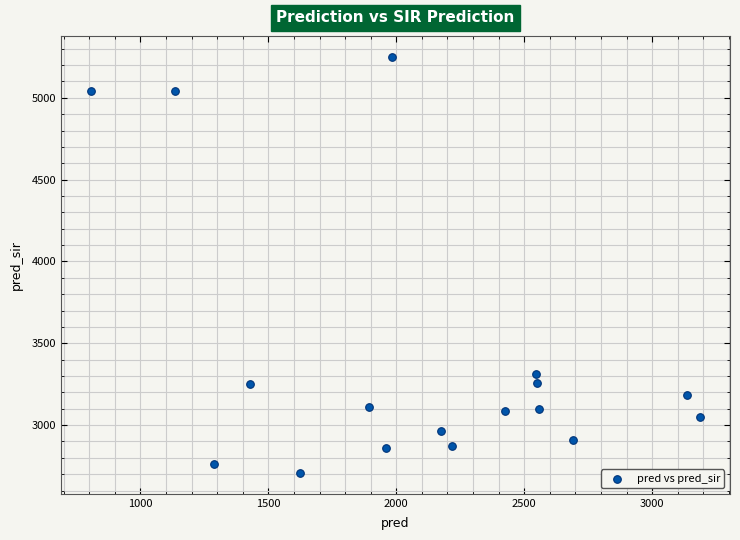

What is the range of X values (max minus min)?

2377.0